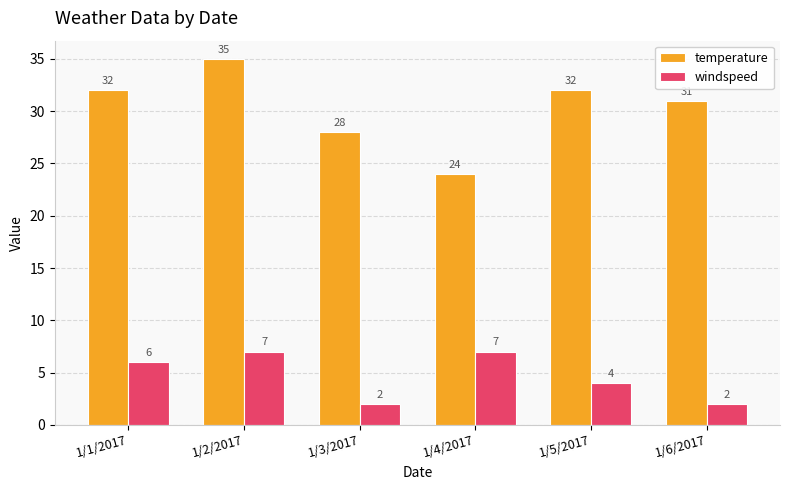

Is it true that windspeed equals 4 at 1/2/2017?

False